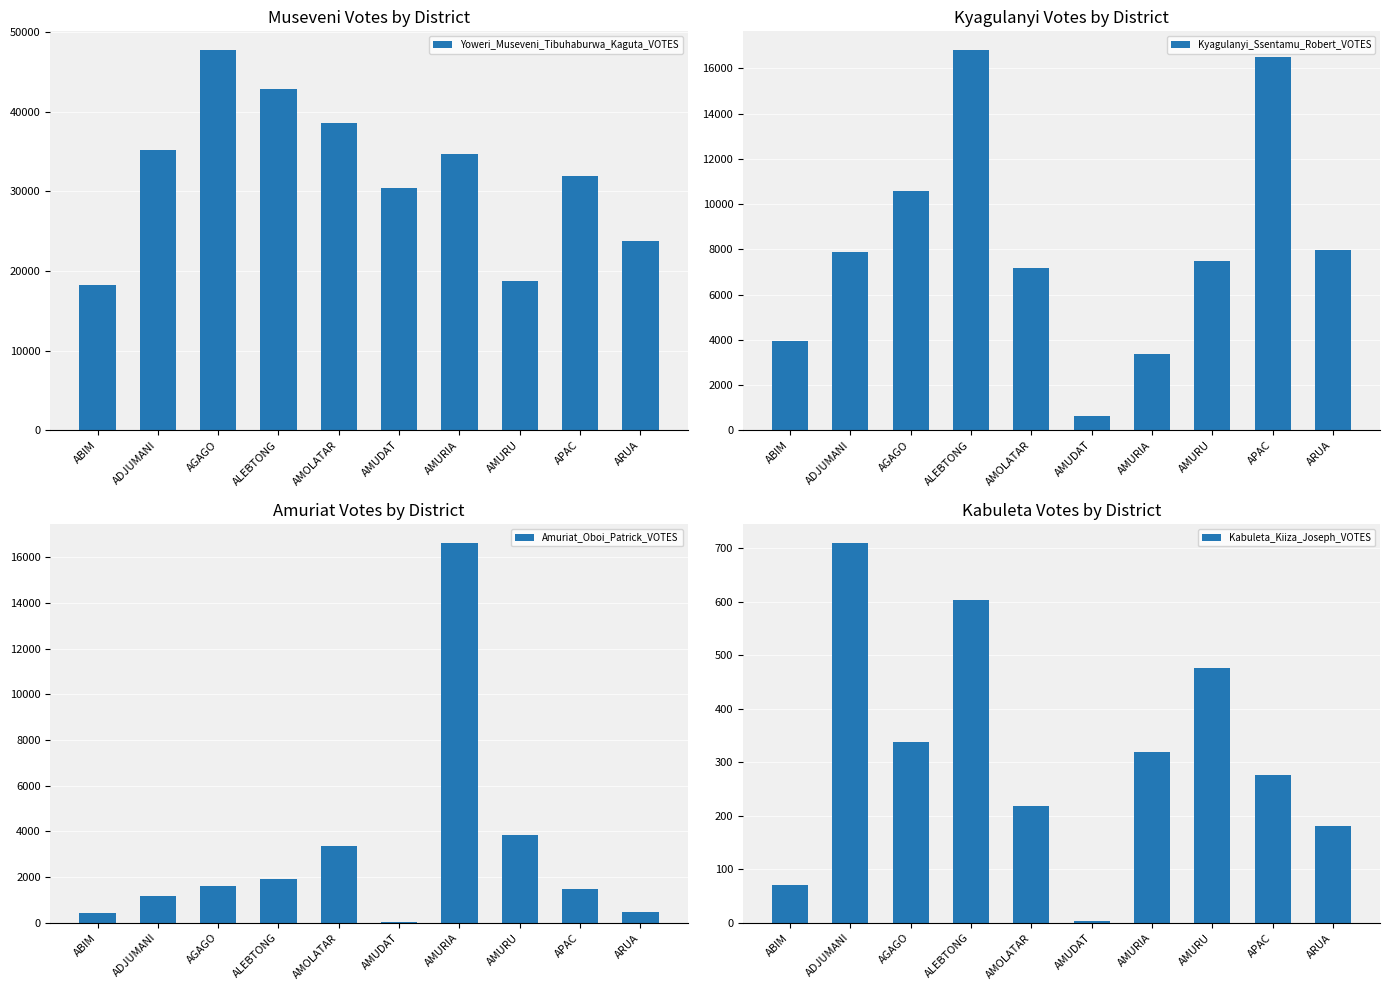

What is the average value of the Kabuleta_Kiiza_Joseph_VOTES series?

320